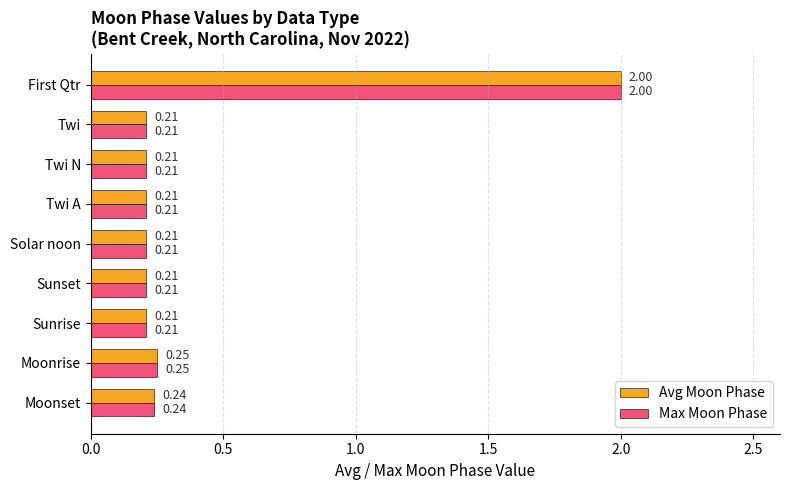

At which category is the sum across all series the highest?

First Qtr